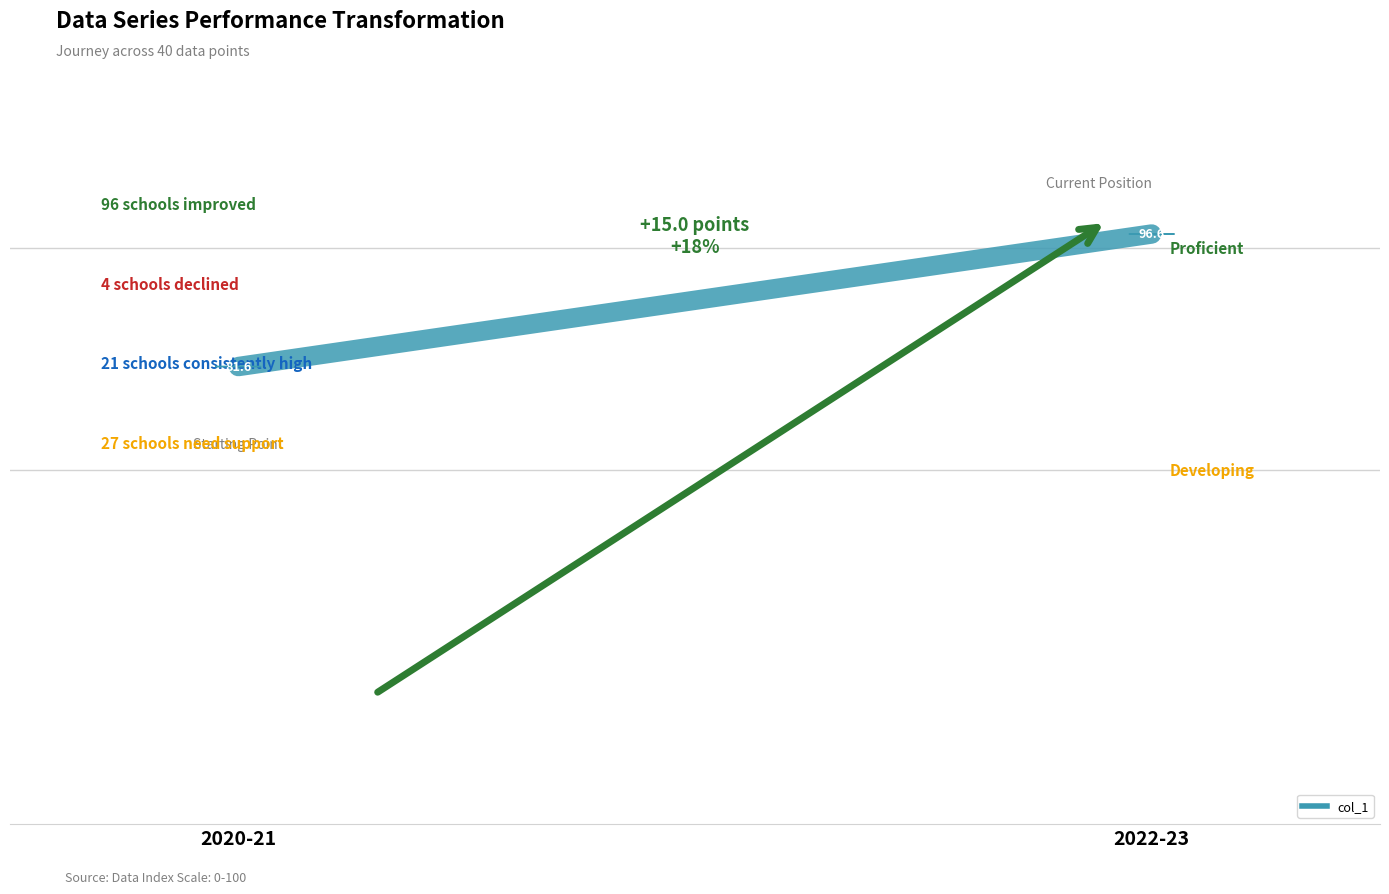

True or false: the data shows 81.6 at 2020-21.

True